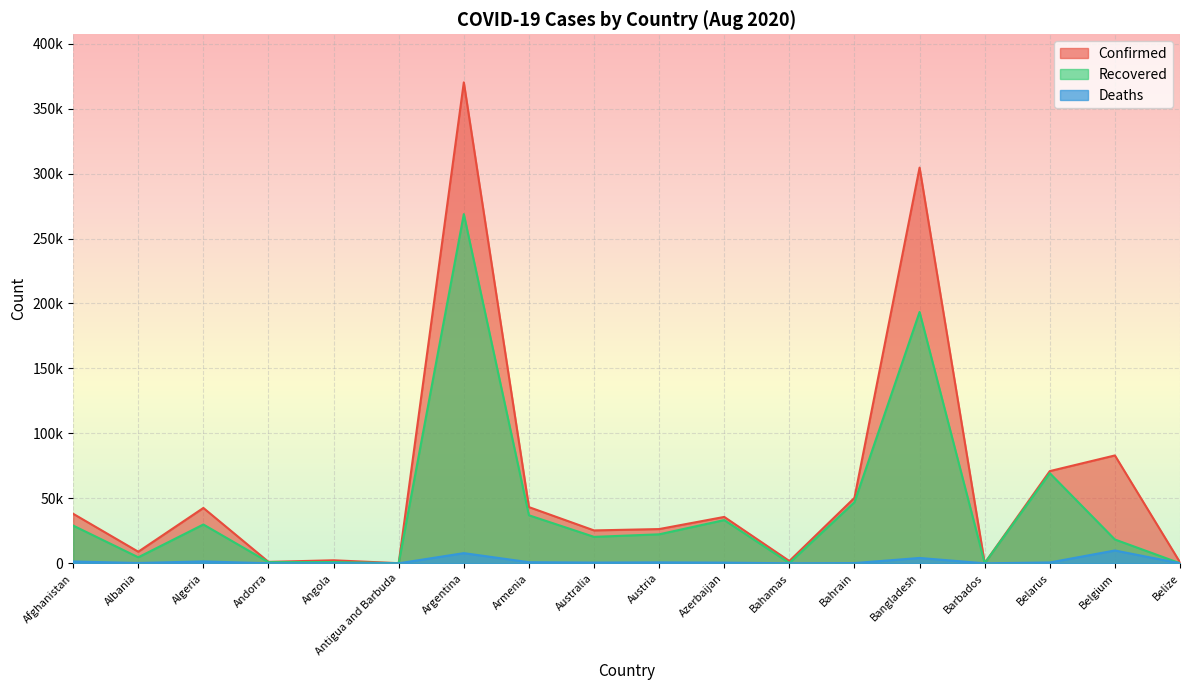

In Confirmed, how many points are lower than both neighbors (excluding endpoints)?

6